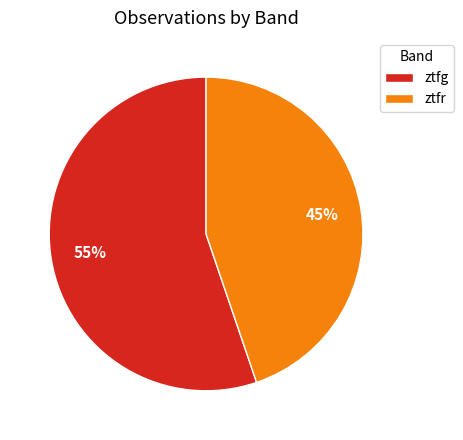

The ztfg slice represents 70% of the pie. True or false?

False